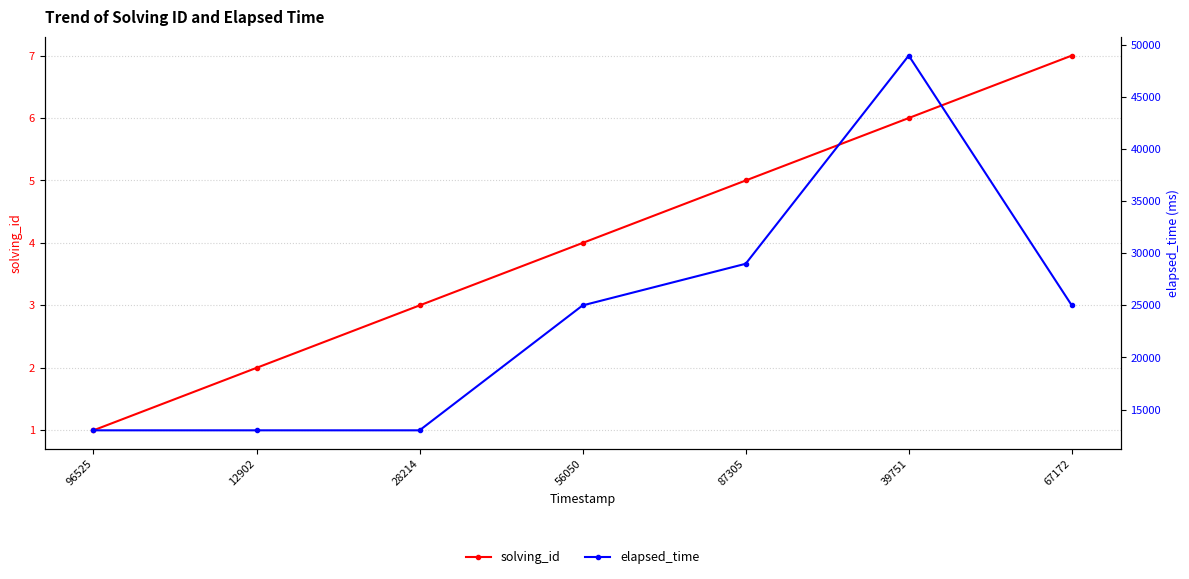

Which category has the highest value across all series?

39751